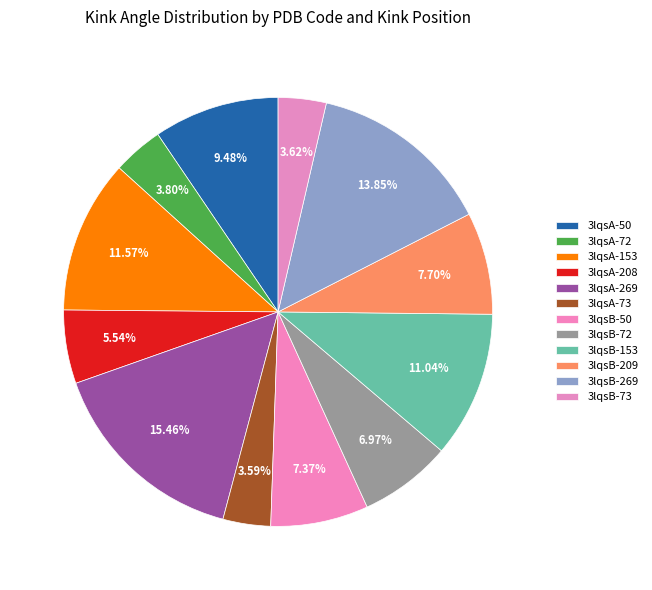

The 3lqsB-209 slice represents 1% of the pie. True or false?

False